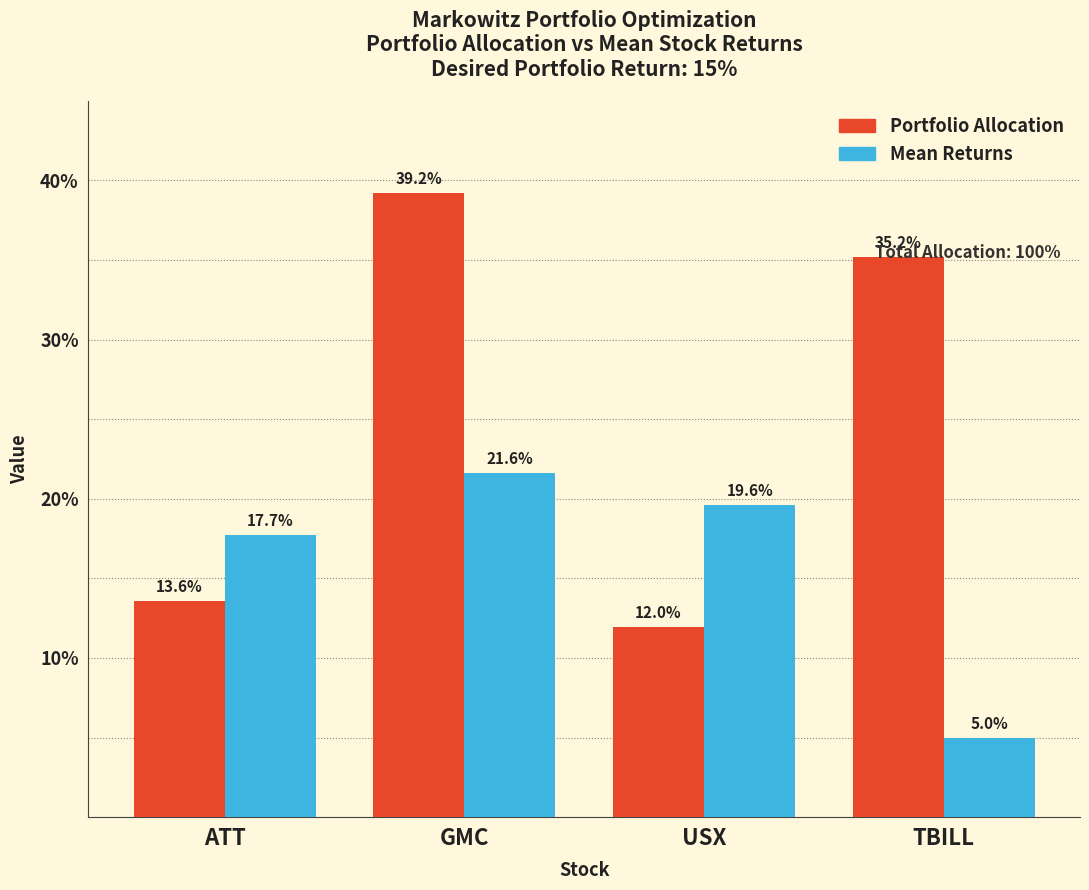

The value of Mean Returns at ATT is 0.3. True or false?

False